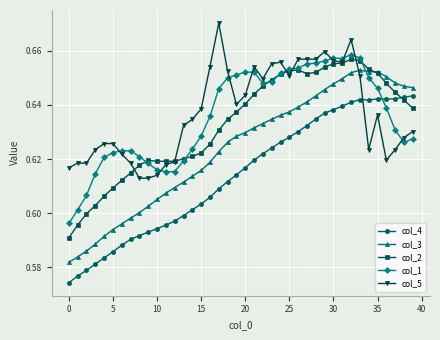

Count the col_5 values in the range 0 to 1.

40